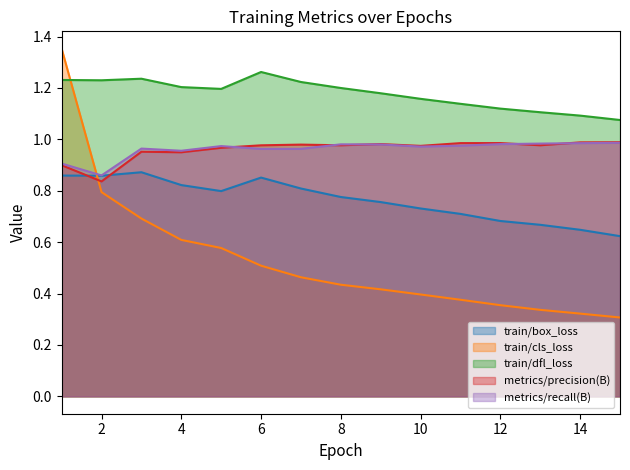

What is the difference between the highest and lowest values at 15?

0.8